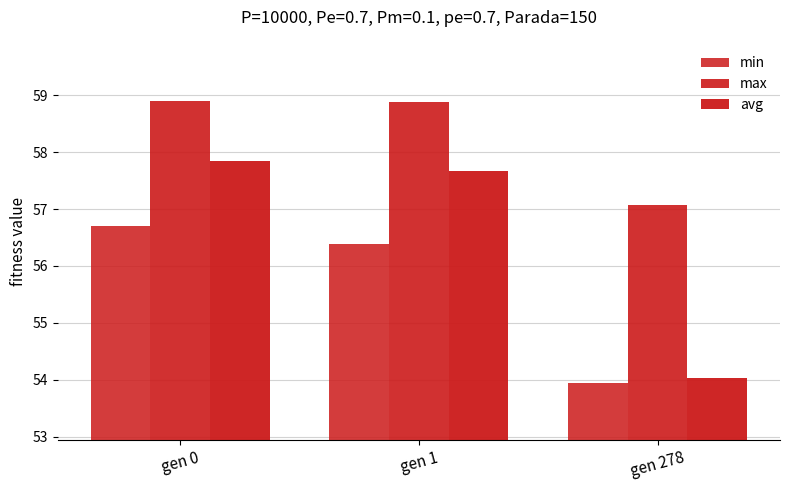

How many data points in avg are less than 57?

1